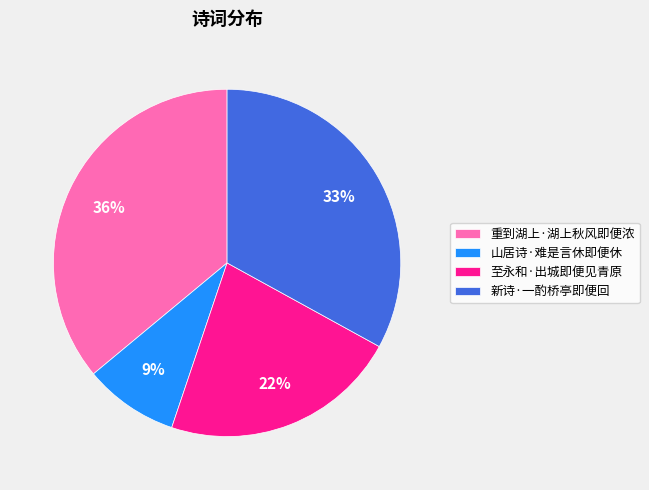

Which category has the biggest portion of the pie?

重到湖上·湖上秋风即便浓